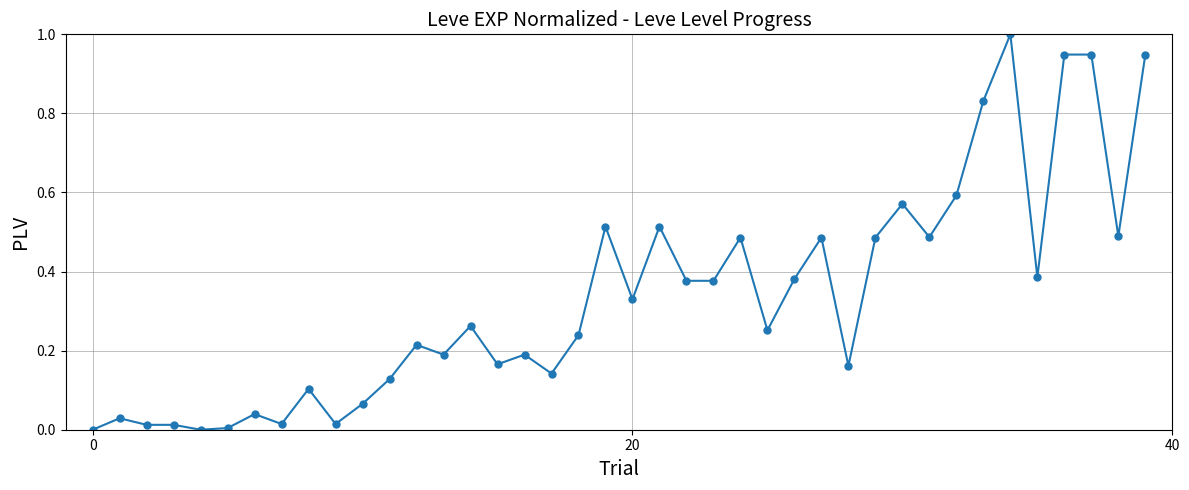

True or false: the data has more than 2 interior local peaks.

True